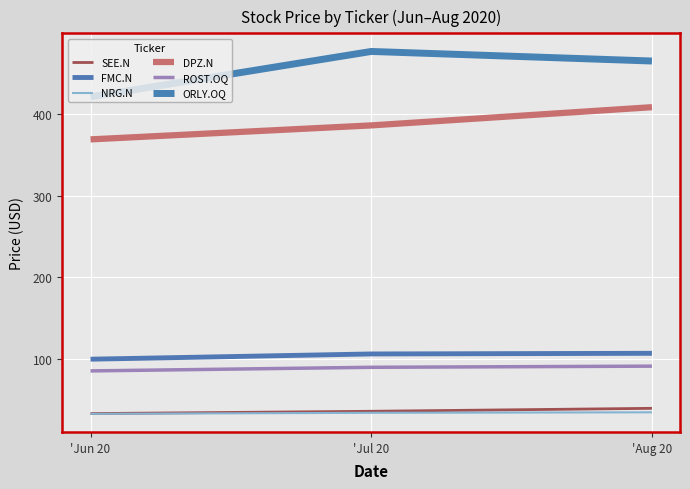

At which label does SEE.N first exceed 35?

'Jul 20